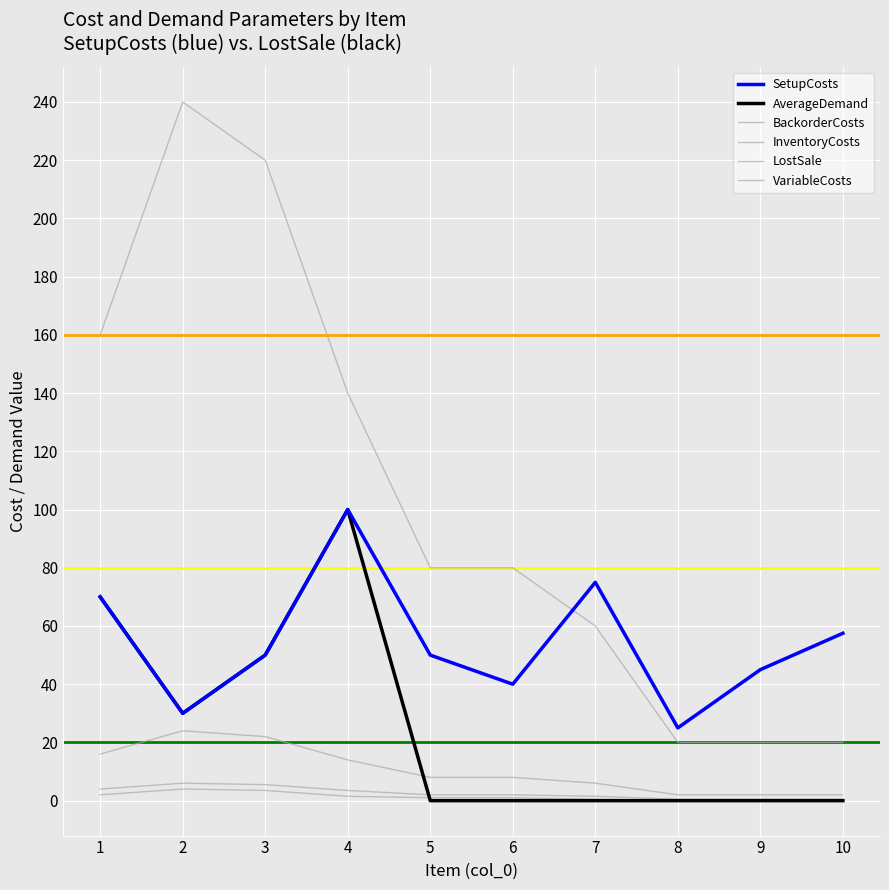

Does the chart display data point markers on the line(s)?

No